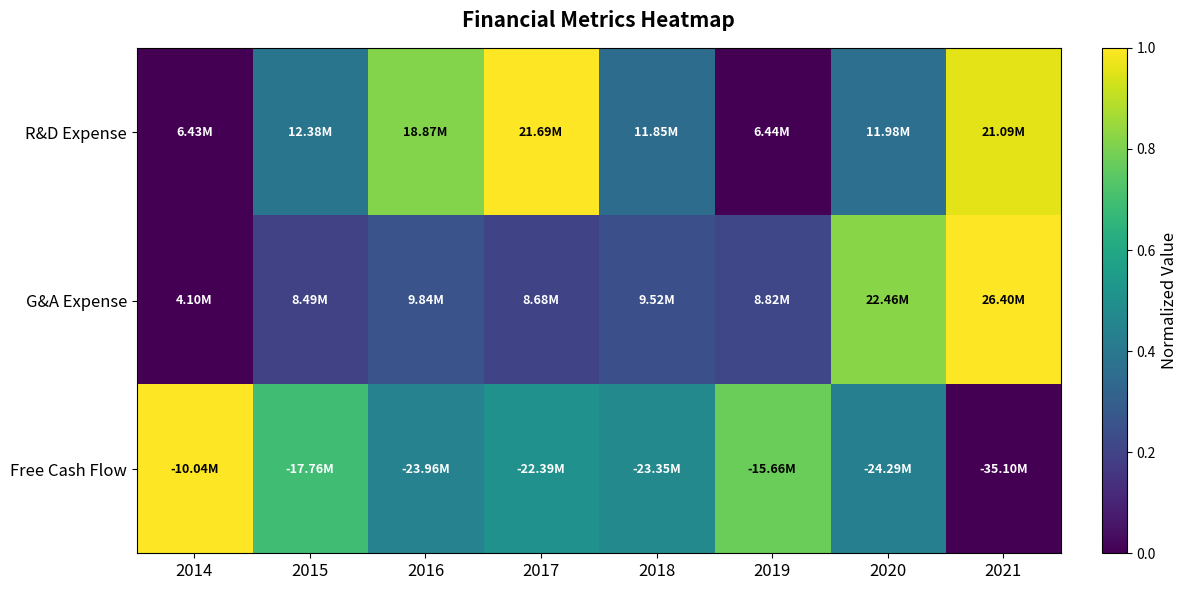

At which category is the sum across all series the highest?

2021